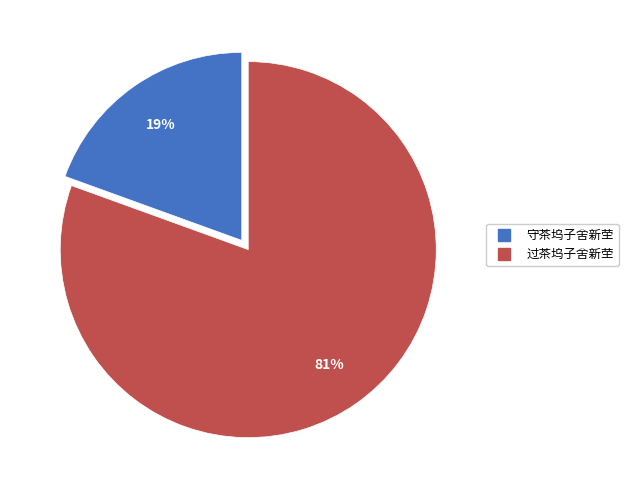

How many segments does this pie chart have?

2